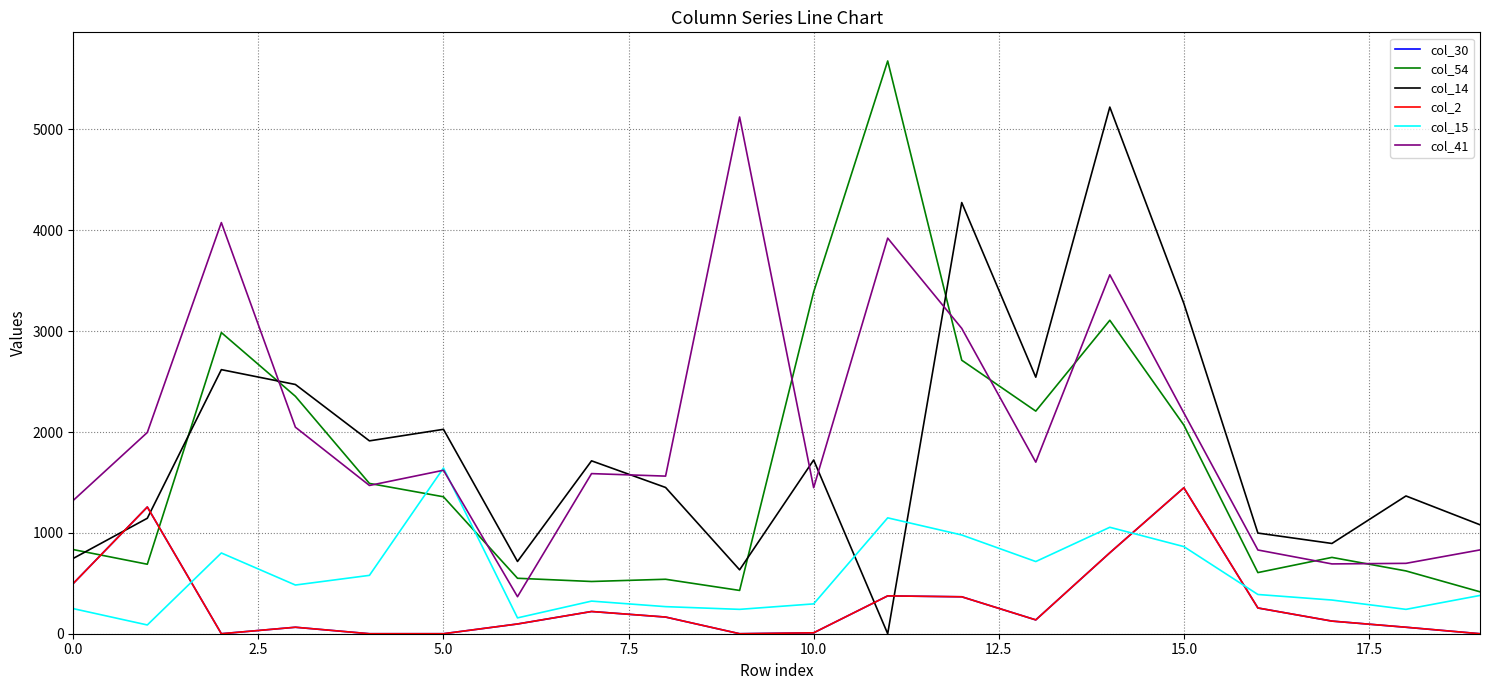

What is the sum of all col_2 values?

5882.4